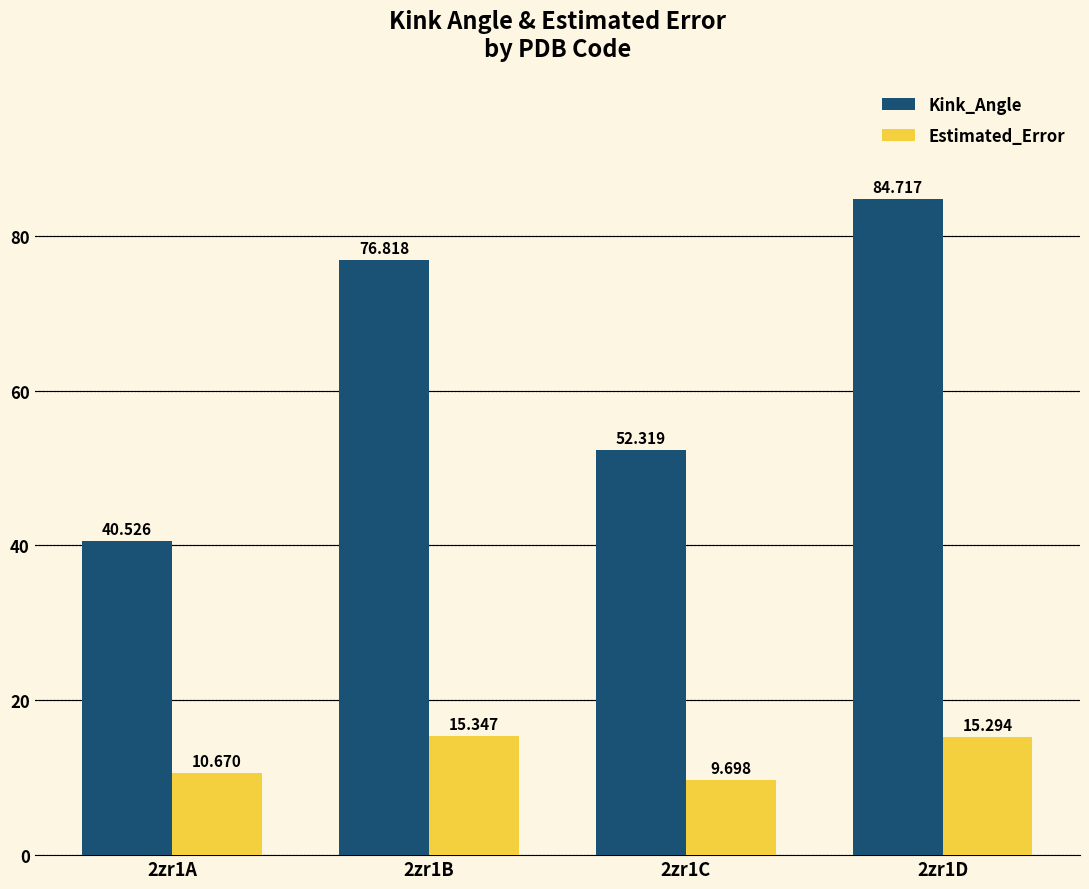

Between 2zr1A and 2zr1C, which series saw the biggest shift?

Kink_Angle